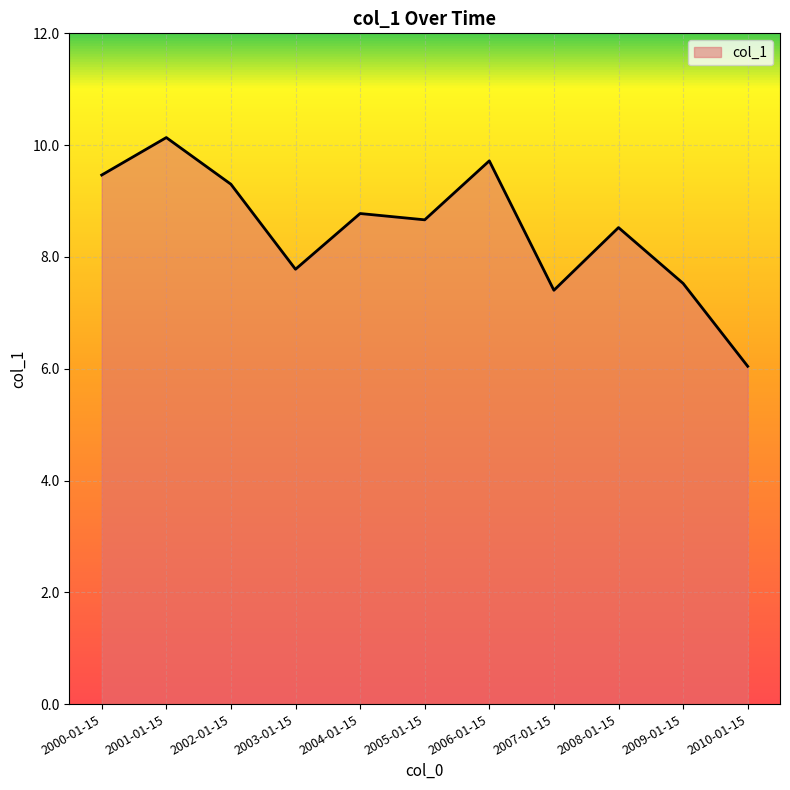

Reading left to right, what are all the values shown in this chart?

2000-01-15=9.5	2001-01-15=10.1	2002-01-15=9.3	2003-01-15=7.8	2004-01-15=8.8	2005-01-15=8.7	2006-01-15=9.7	2007-01-15=7.4	2008-01-15=8.5	2009-01-15=7.5	2010-01-15=6.0